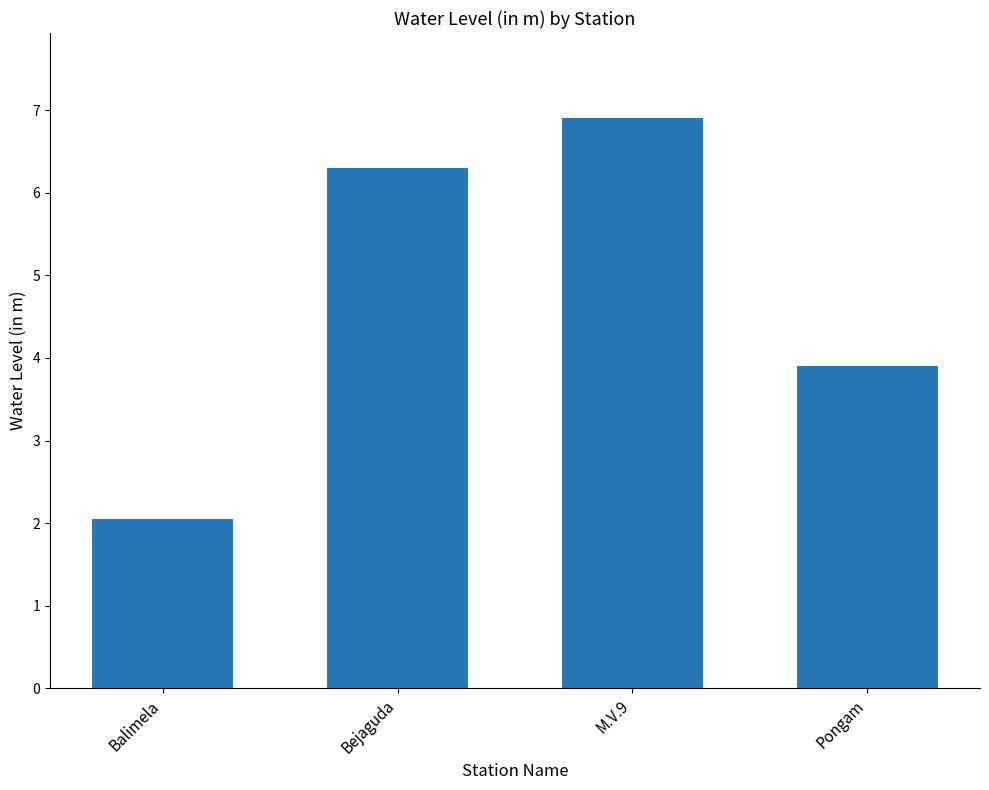

What is the change in value from Bejaguda to Pongam?

-2.4